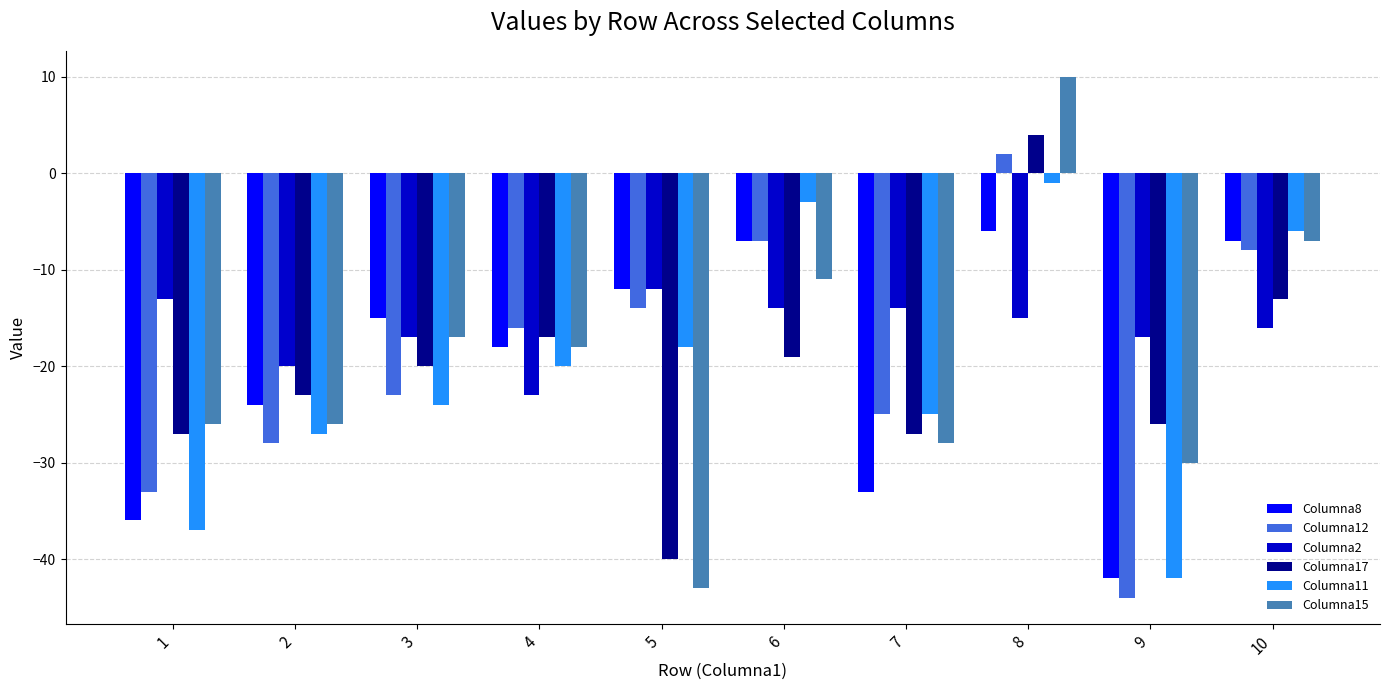

List the series in order of their peak value, lowest first.

Columna2, Columna8, Columna11, Columna12, Columna17, Columna15